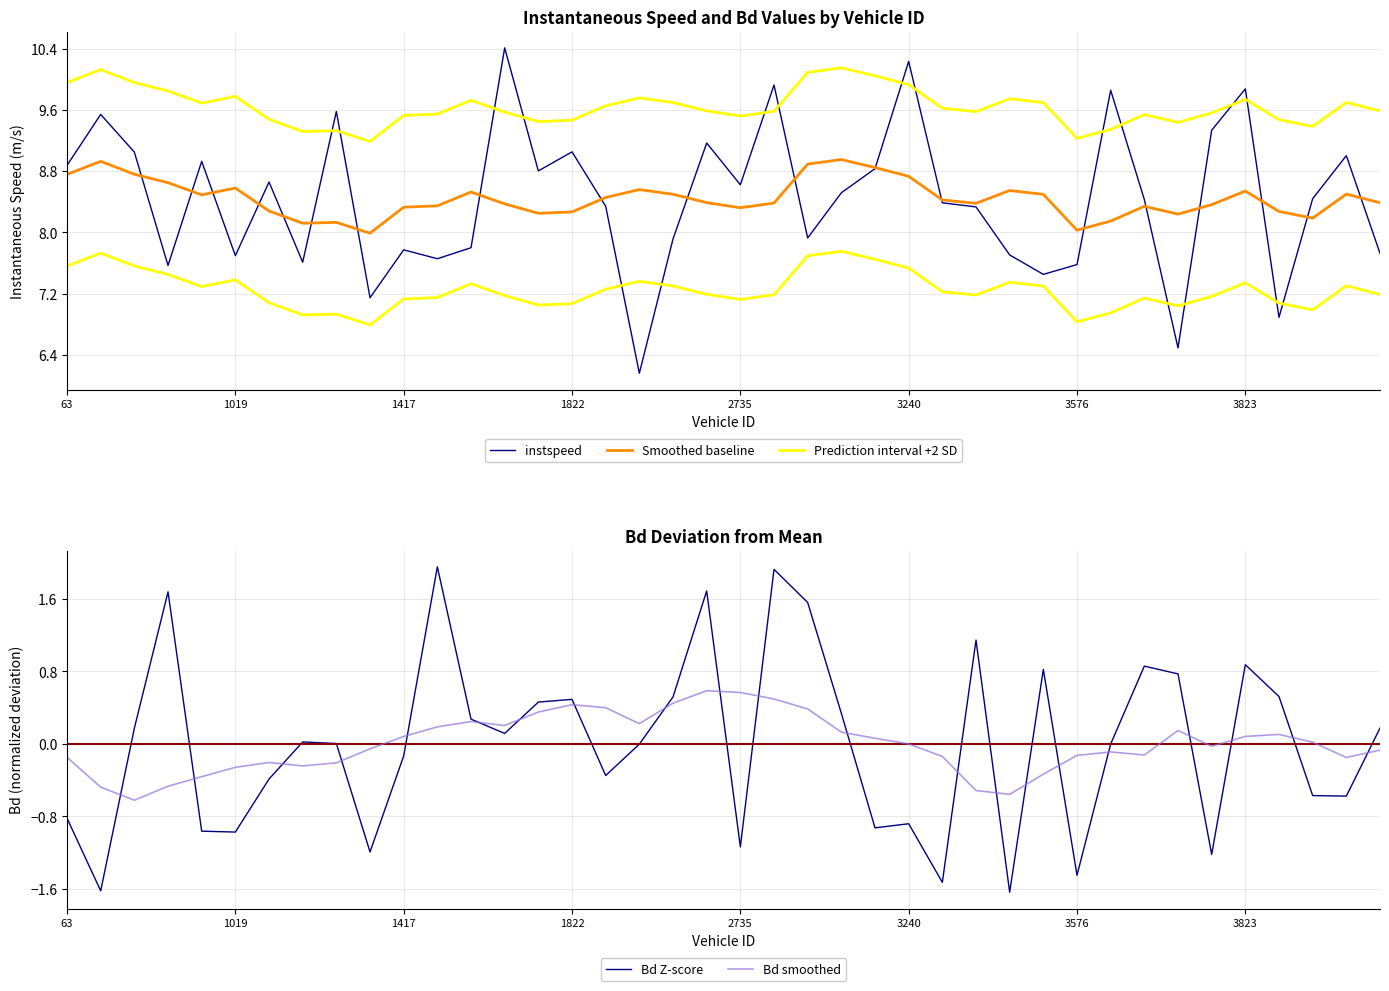

The value of Bd Z-score at 1019 is -1.6. True or false?

False